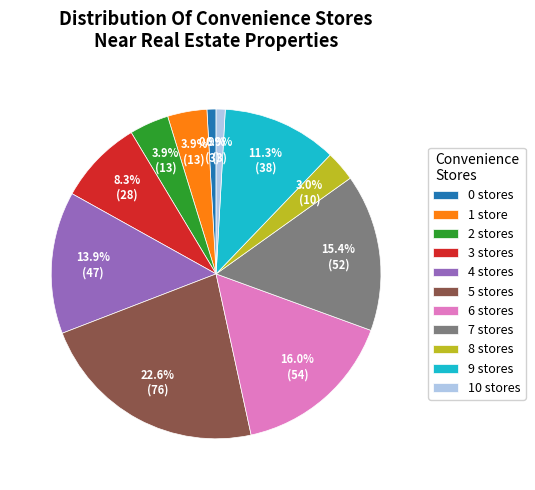

What is the largest slice in the pie chart?

5 stores